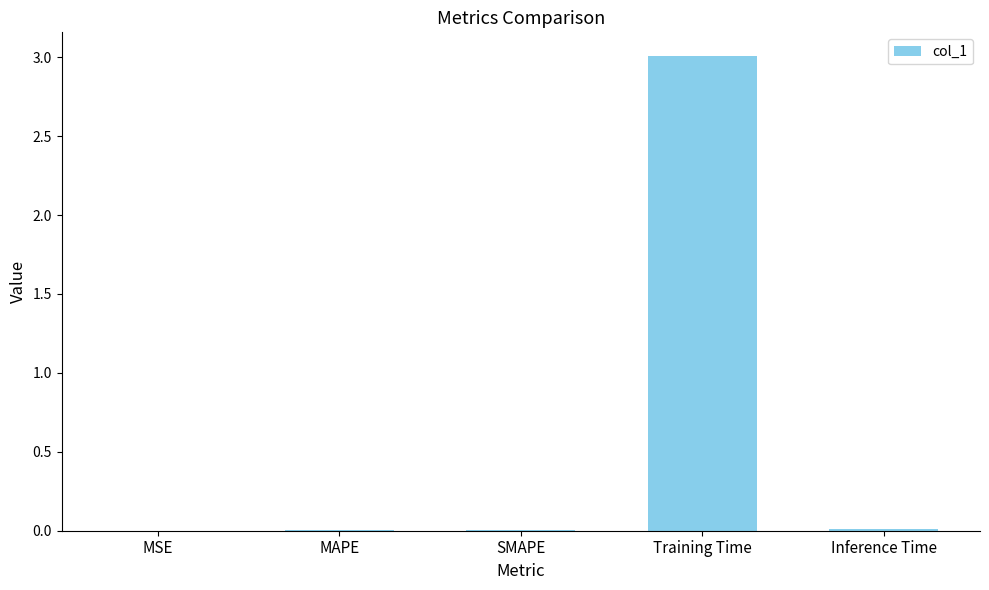

Read the value at Training Time.

3.0